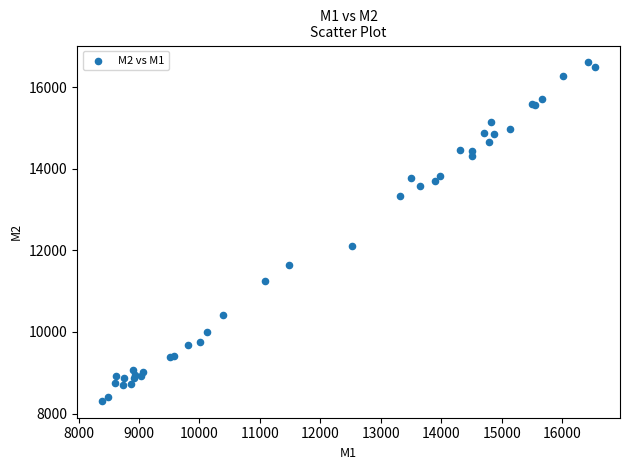

What Y value in the scatter plot is closest to 12459?

12107.0